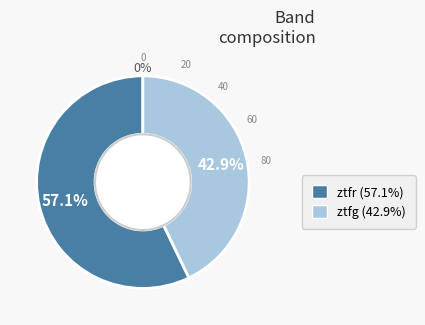

What is the majority slice?

ztfr